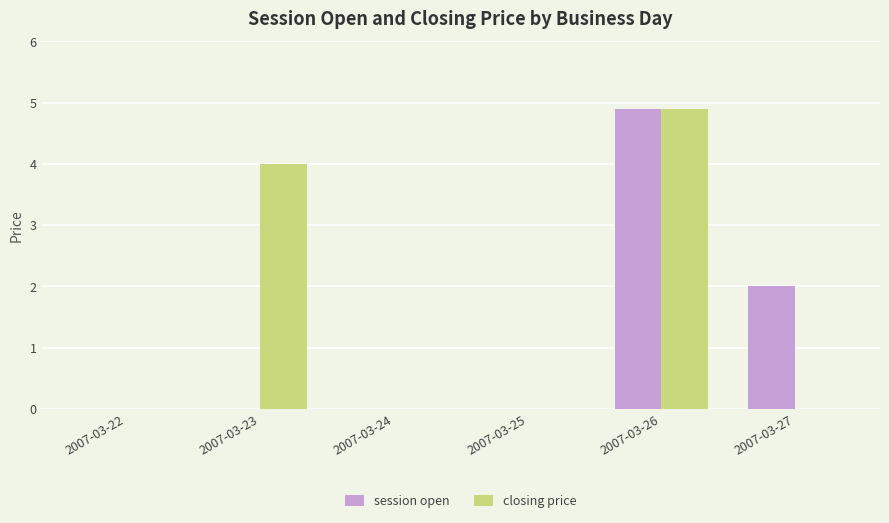

What are all the series names shown in the legend?

session open, closing price